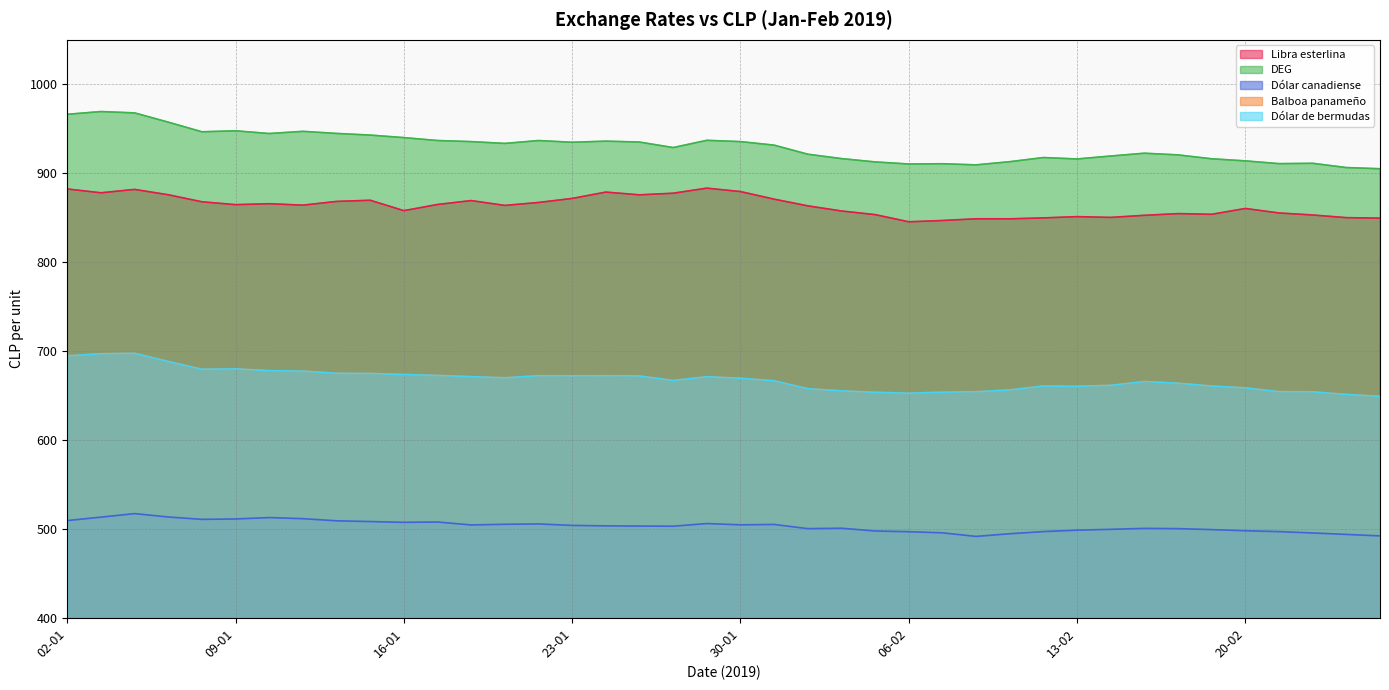

Where does the Dólar de bermudas series first go above 669?

02-01